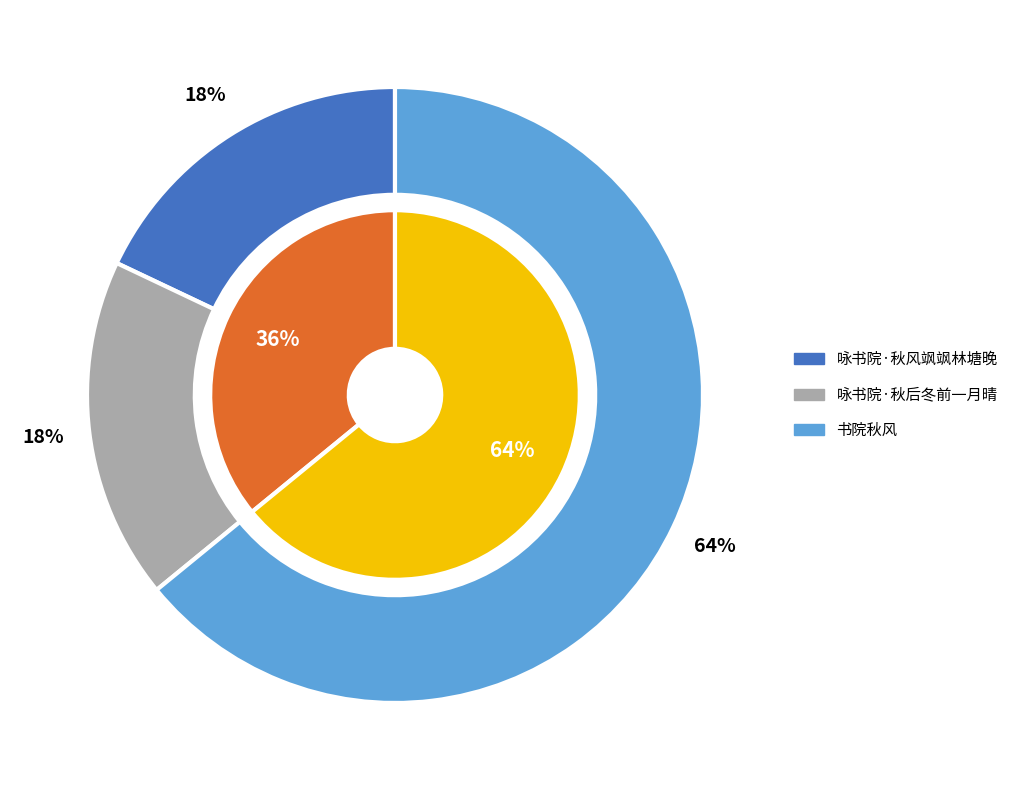

True or false: 咏书院·秋风飒飒林塘晚 accounts for 18% of the total.

True